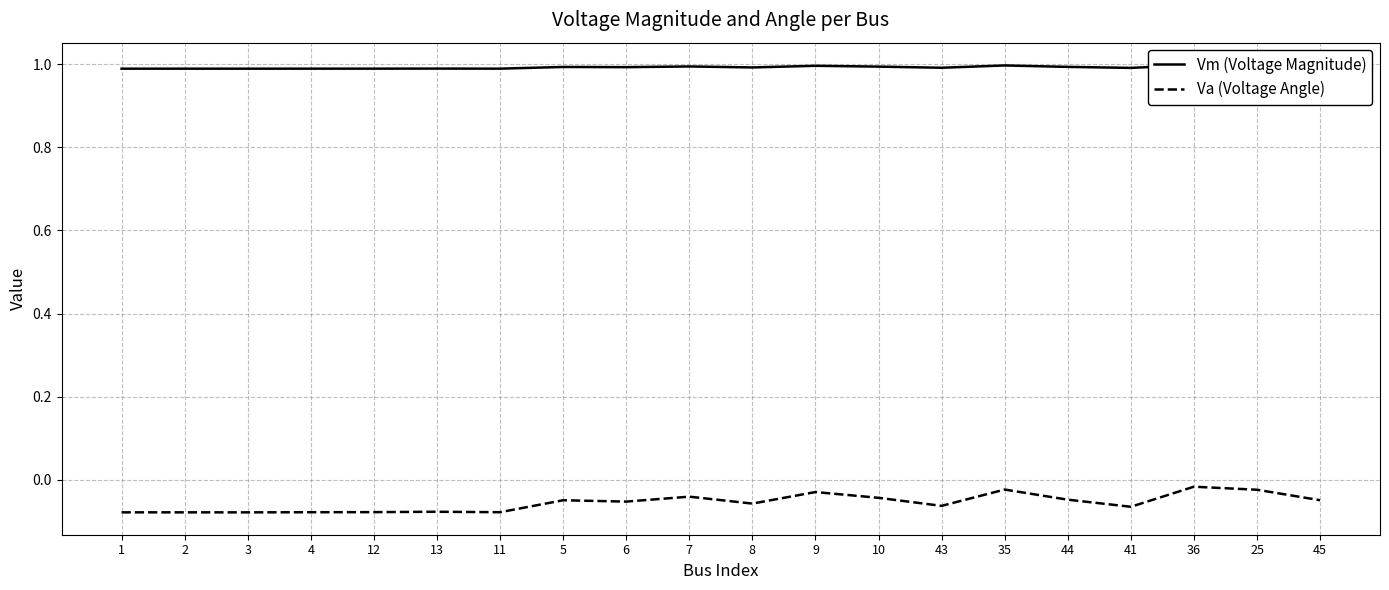

At 13, list the series in order from smallest to largest.

Va (Voltage Angle), Vm (Voltage Magnitude)